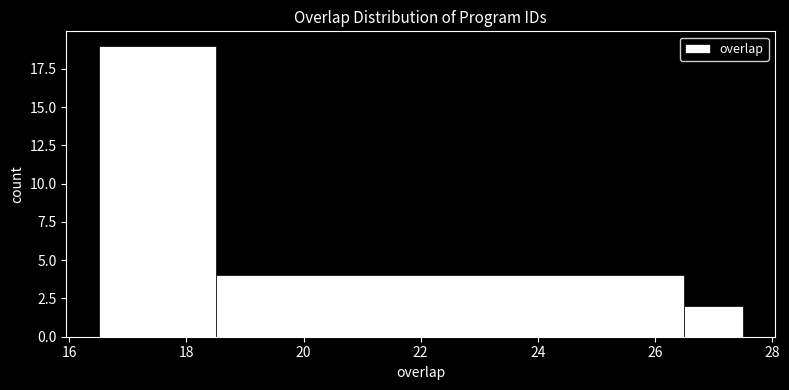

How tall is the bar that spans 26.5 to 27.5 on the x-axis? Neither the bar edges nor the heights are printed on the chart, so give them approximately, as read against the axes.

2